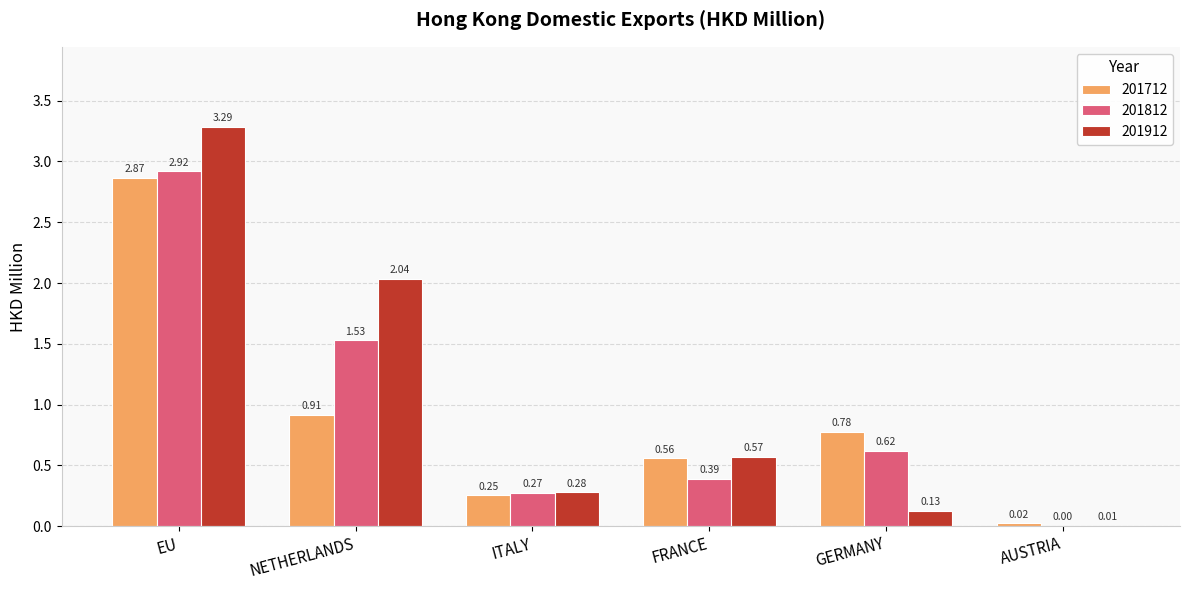

What are all the series names shown in the legend?

201712, 201812, 201912